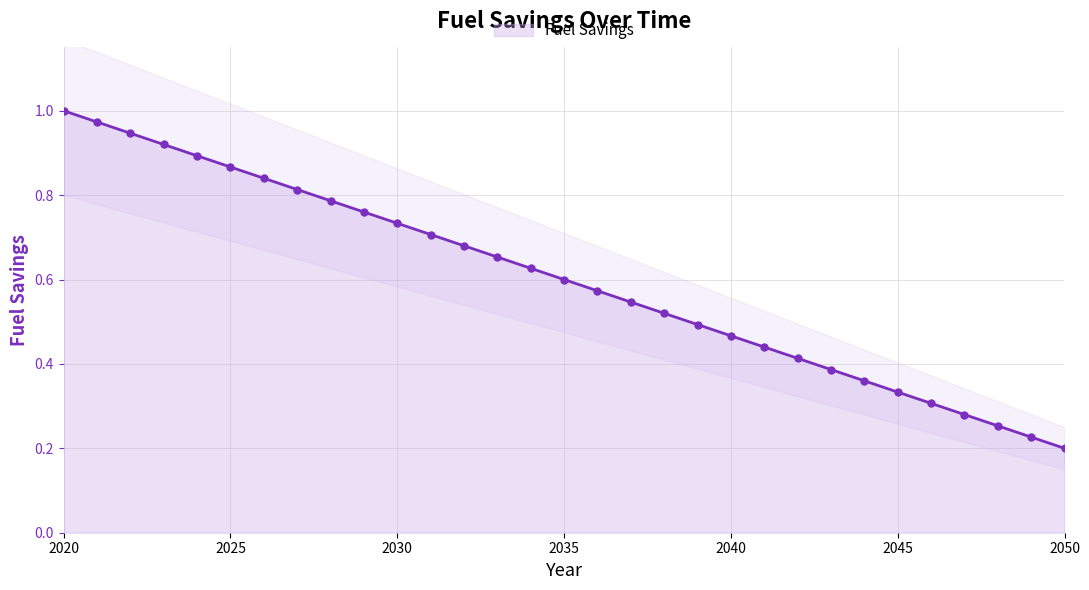

Read the value at 15.

0.6